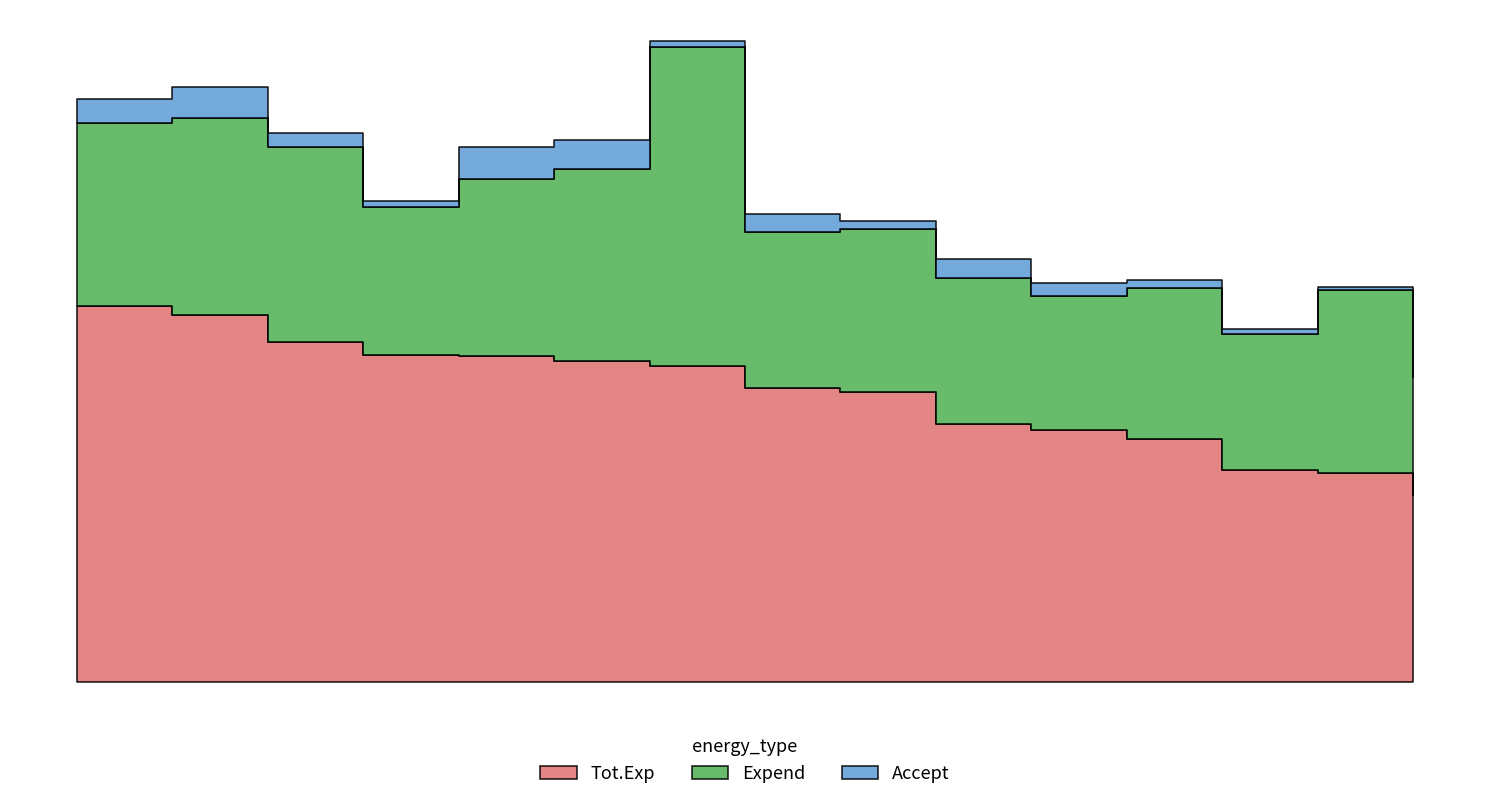

The Expend series shows 5920 at Albright. True or false?

False